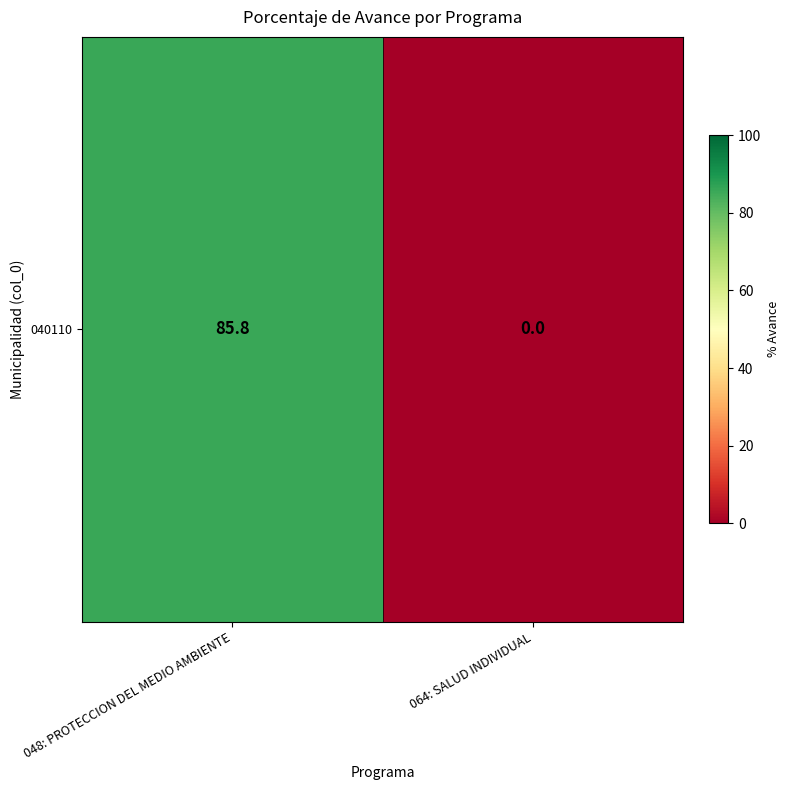

How many data points are above 85?

1